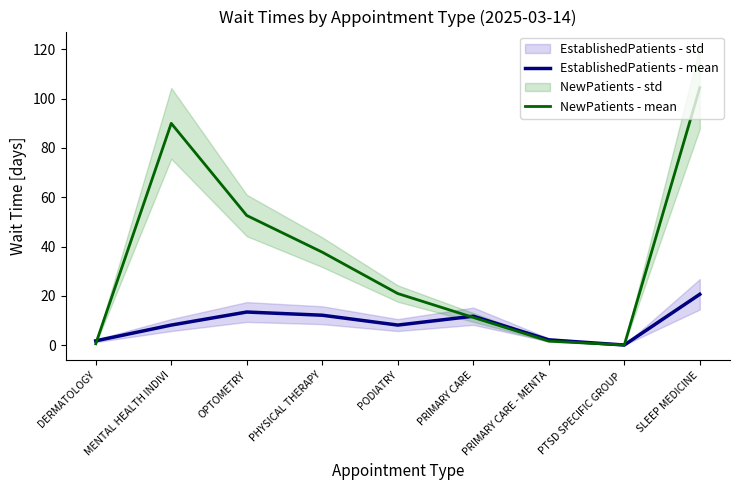

What is the total value across all series at PODIATRY?

29.0